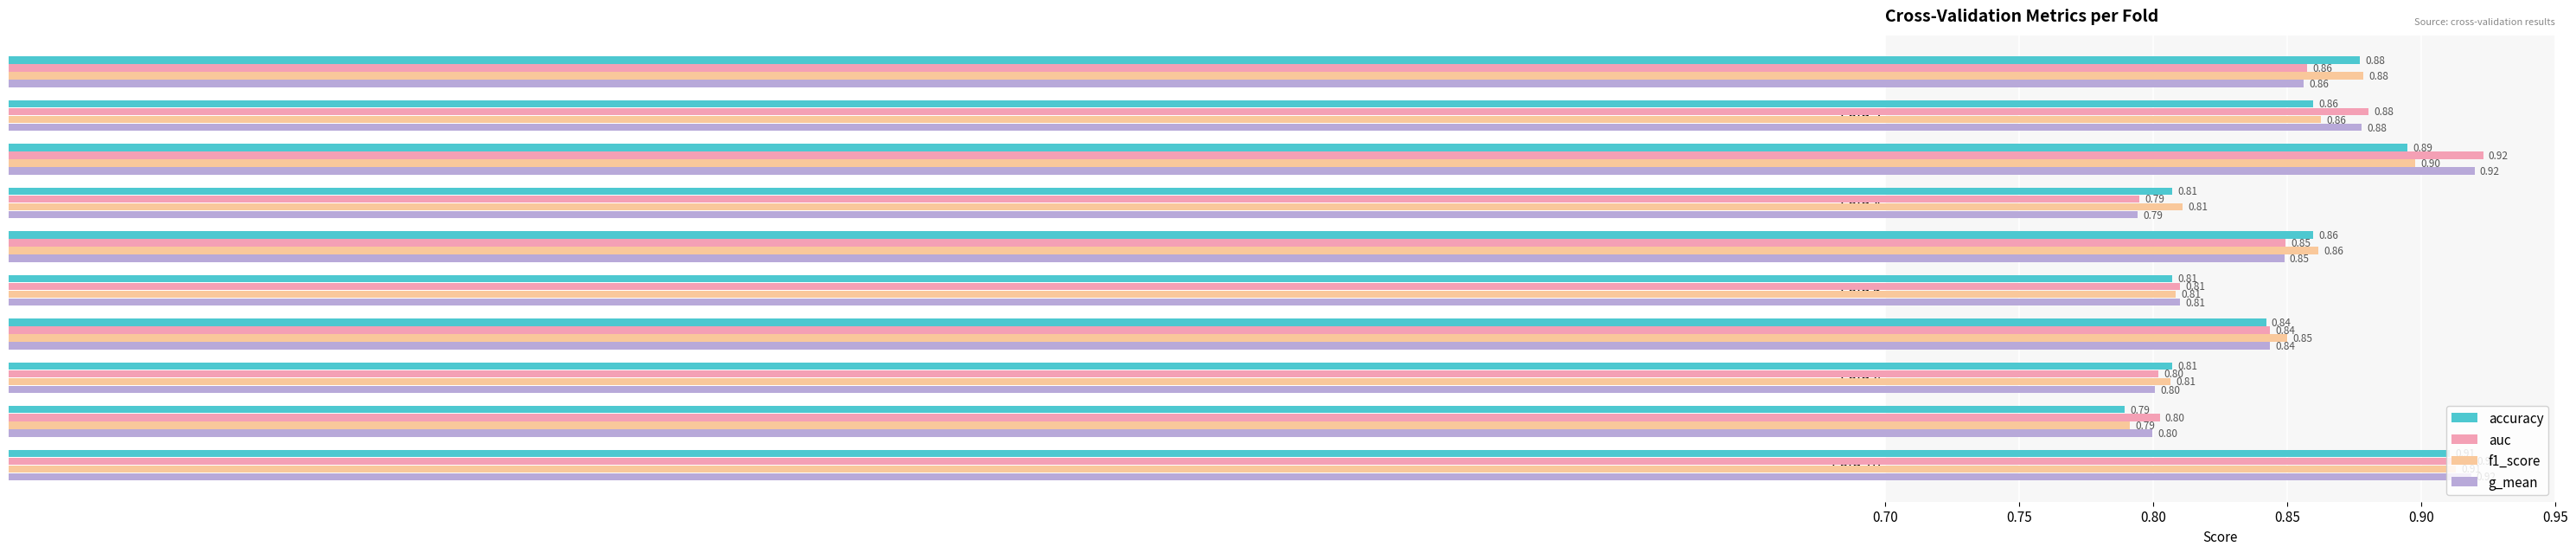

What is the total value across all series at Fold 6?

3.2